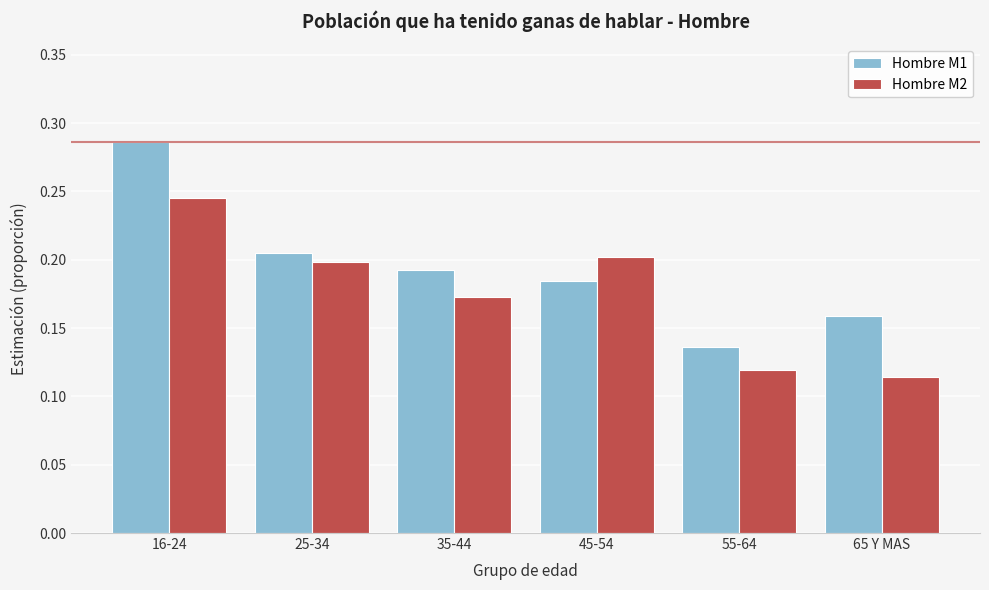

How many Hombre M2 values are between 0 and 1?

6